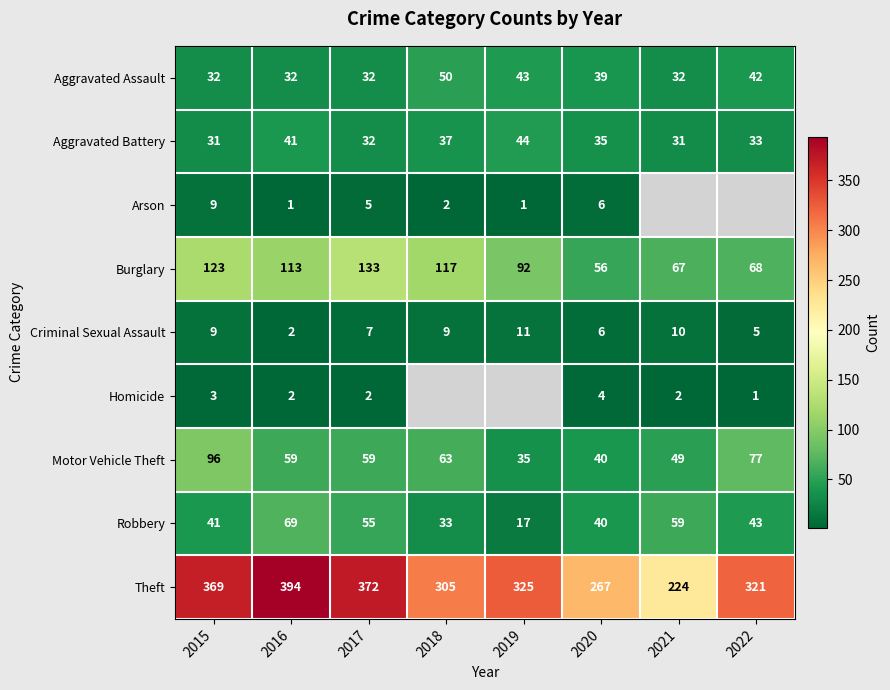

At which label is Criminal Sexual Assault closest to 6?

2020